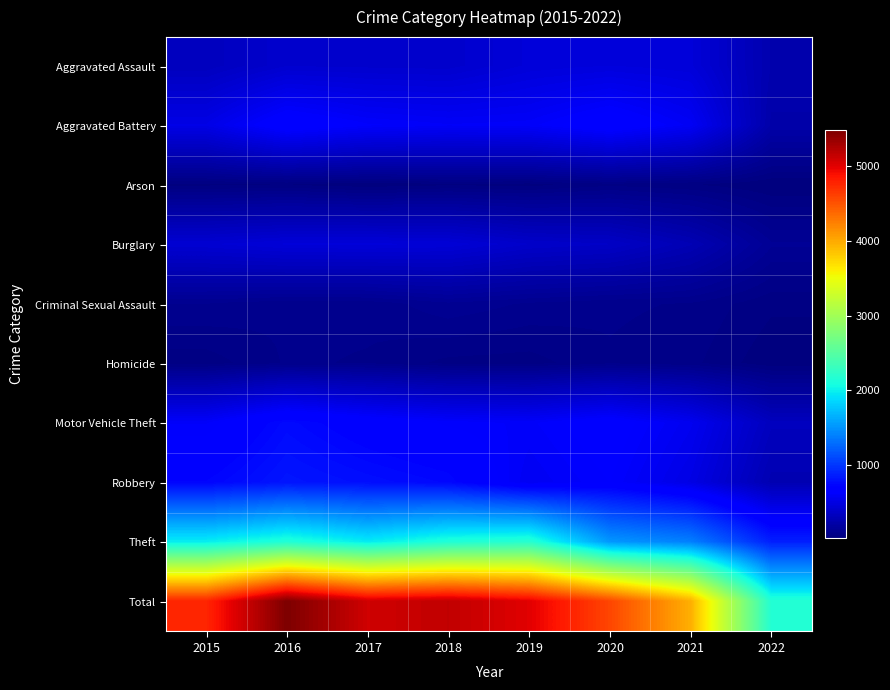

What is the spread (max minus min) of values at 2021?

3928